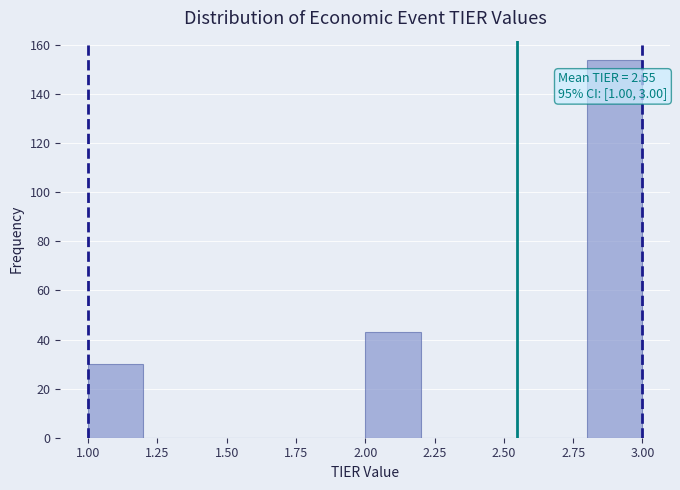

Which range on the x-axis has the tallest bar?

2.8 to 3.0